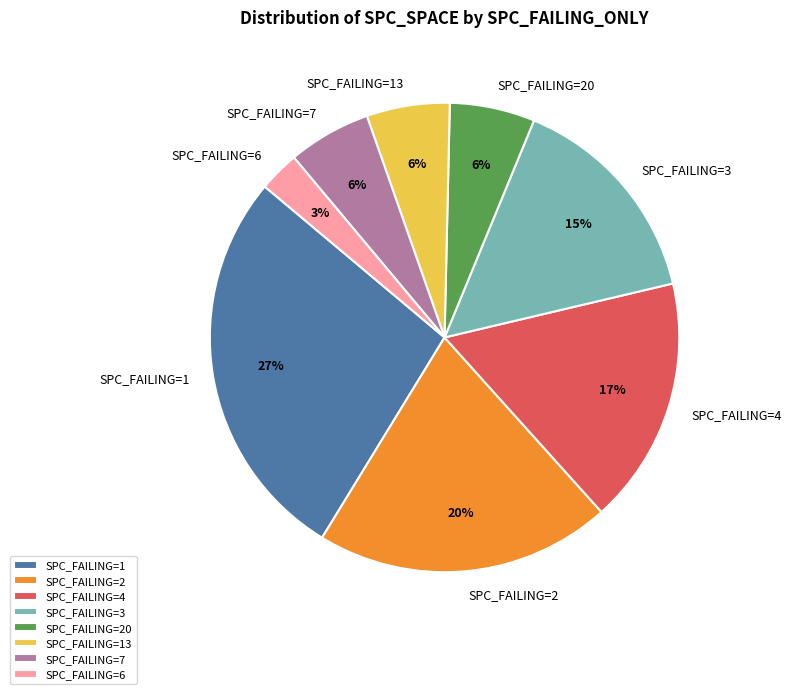

To the nearest percent, what is the difference between the SPC_FAILING=4 and SPC_FAILING=20 slice percentages?

11%